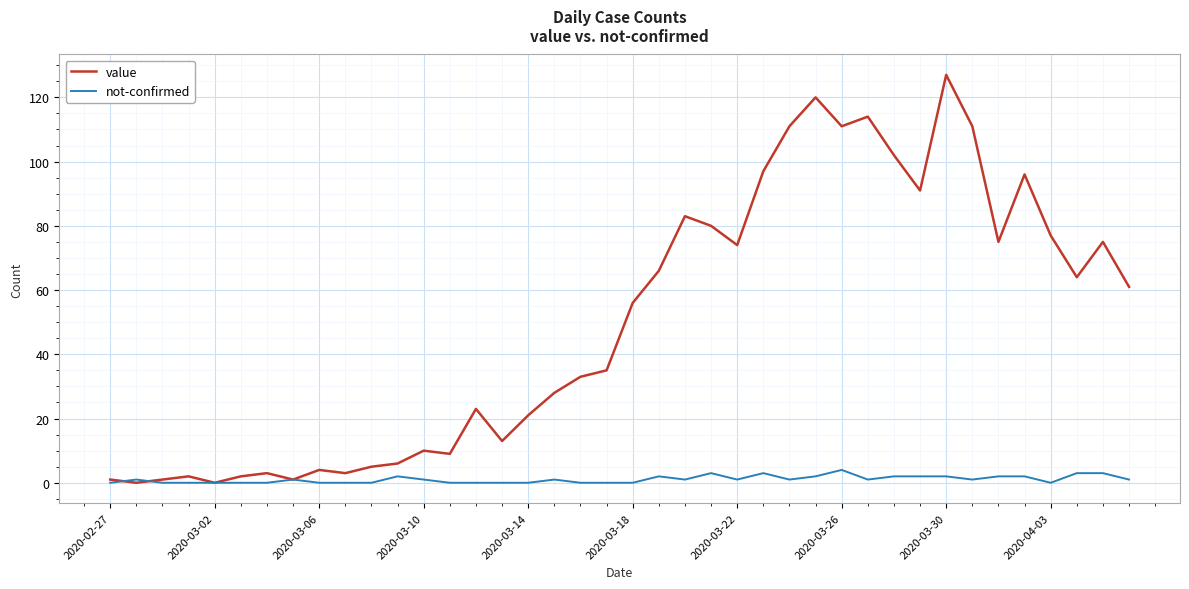

How many distinct data groups are displayed?

2